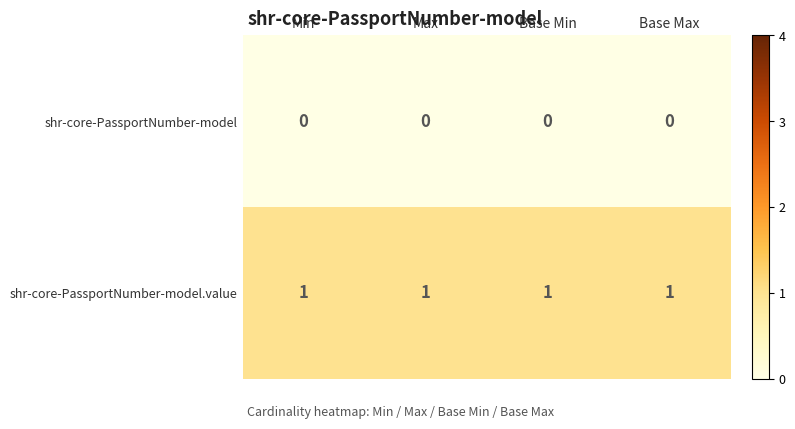

List the series in order of their peak value, lowest first.

shr-core-PassportNumber-model, shr-core-PassportNumber-model.value